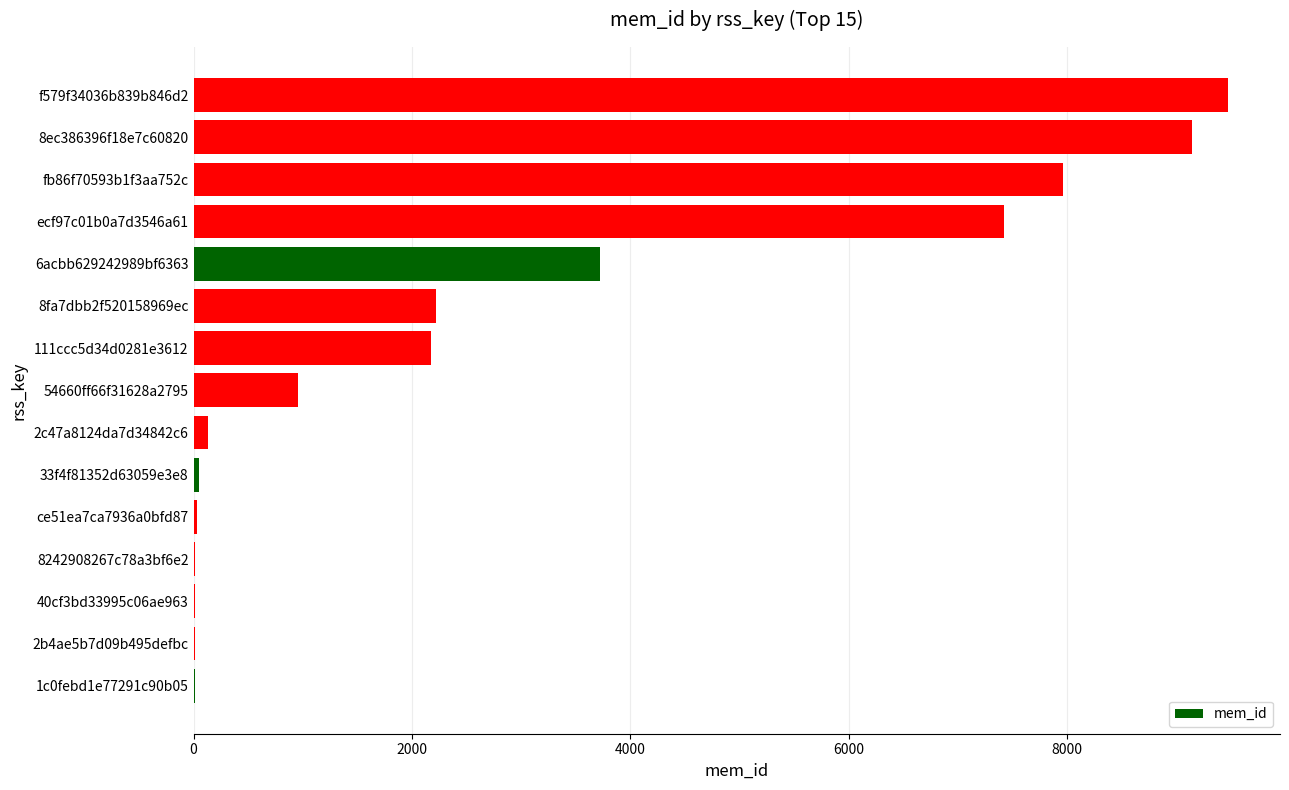

How many series are shown in this chart?

1